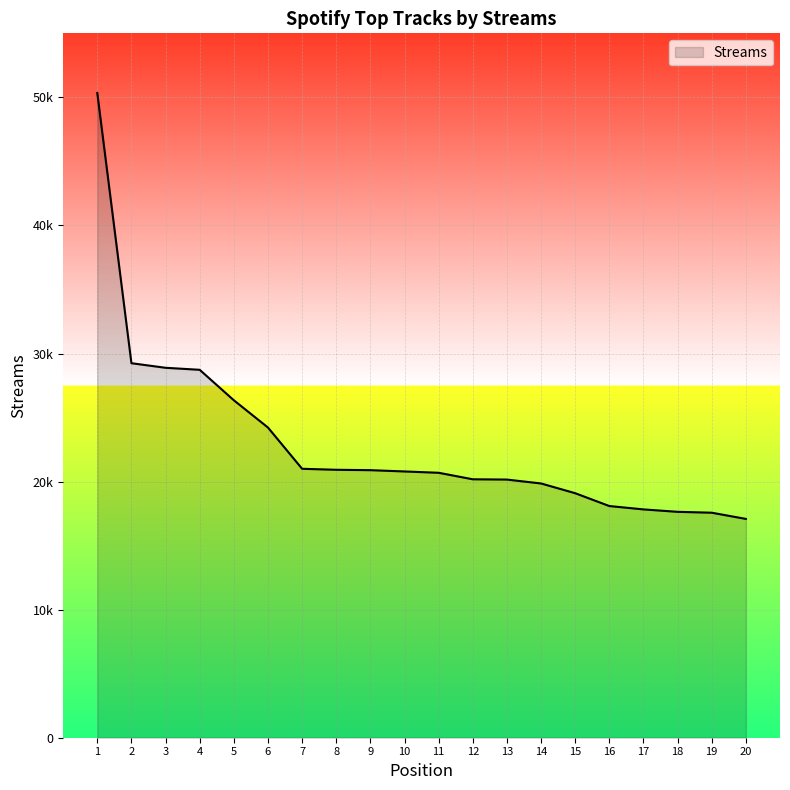

What is the difference between the maximum and second lowest values?

32771